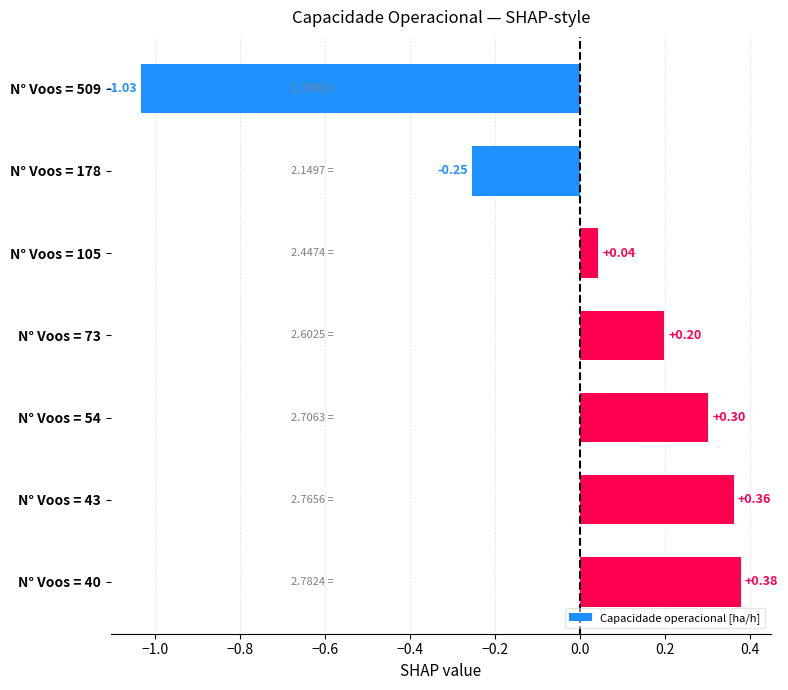

Does the chart contain any negative values?

Yes